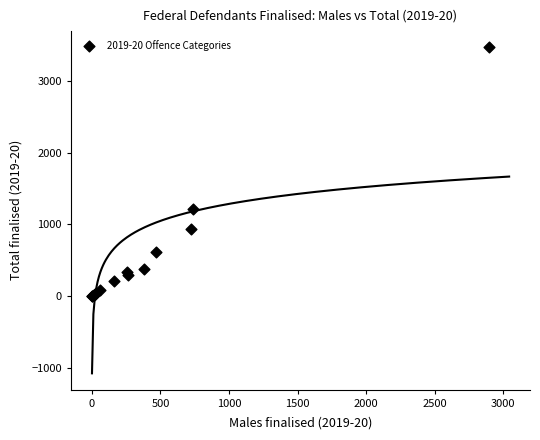

What Y value in the scatter plot is closest to 1733?

1214